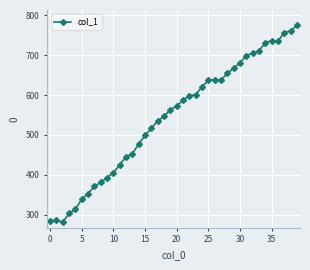

Does the chart display data point markers on the line(s)?

Yes